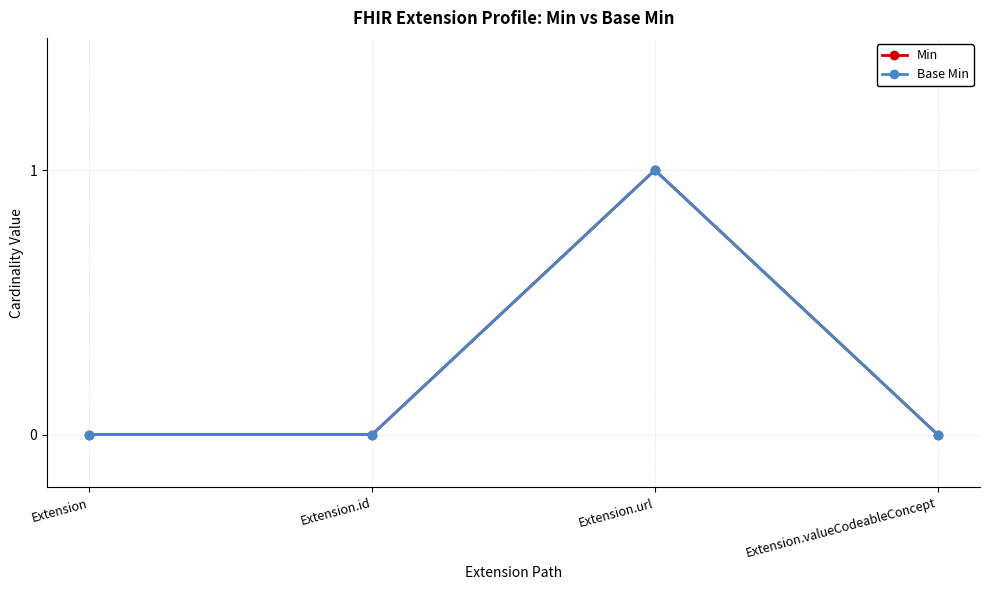

Reading left to right, extract all data points from this chart.

Min: 0	0	1	0
Base Min: 0	0	1	0